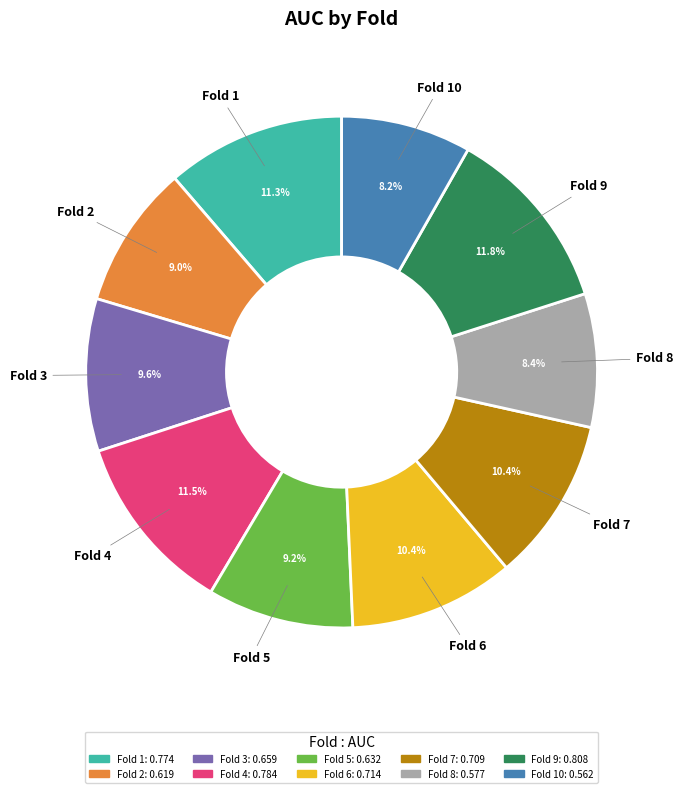

To the nearest percent, what is the difference between the largest and smallest slice percentages?

4%